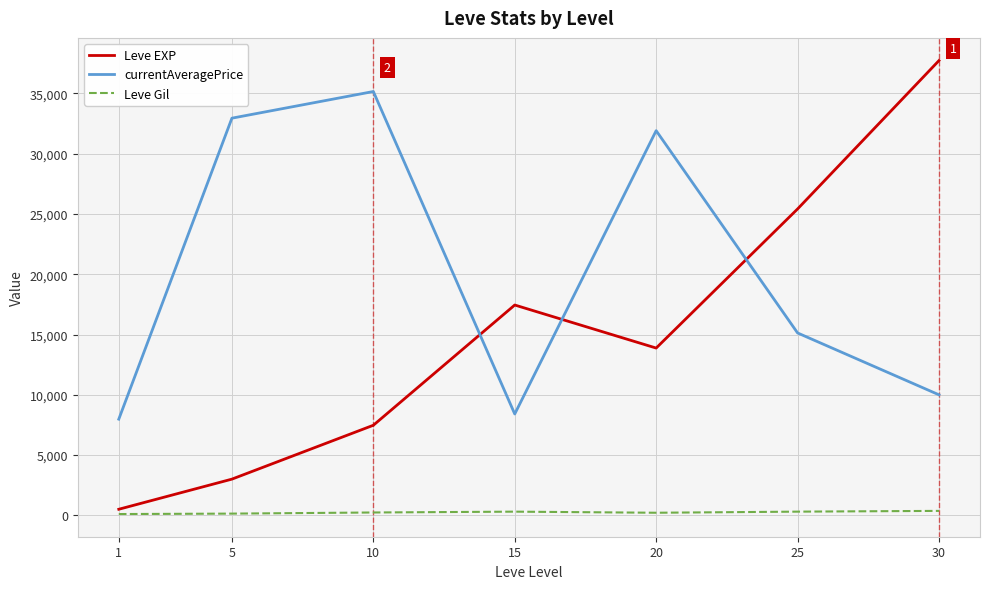

True or false: Leve EXP and Leve Gil cross at least once.

False